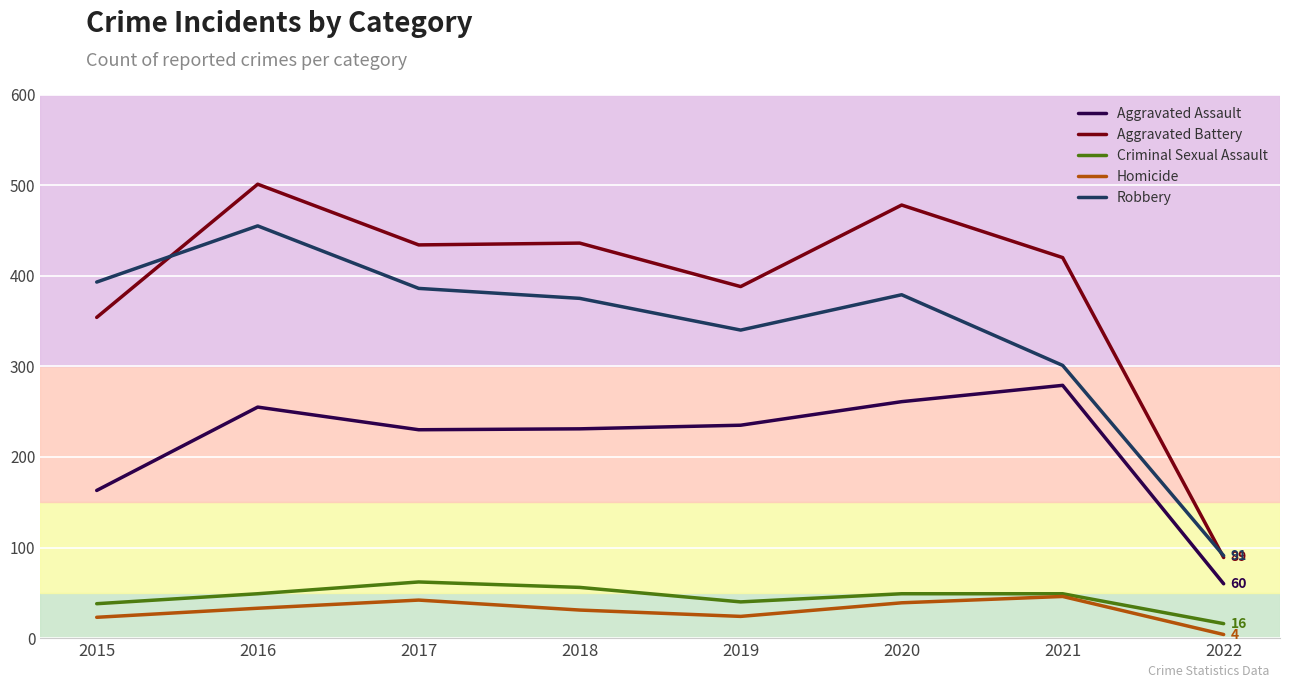

At which category does the chart reach its minimum across all series?

2022